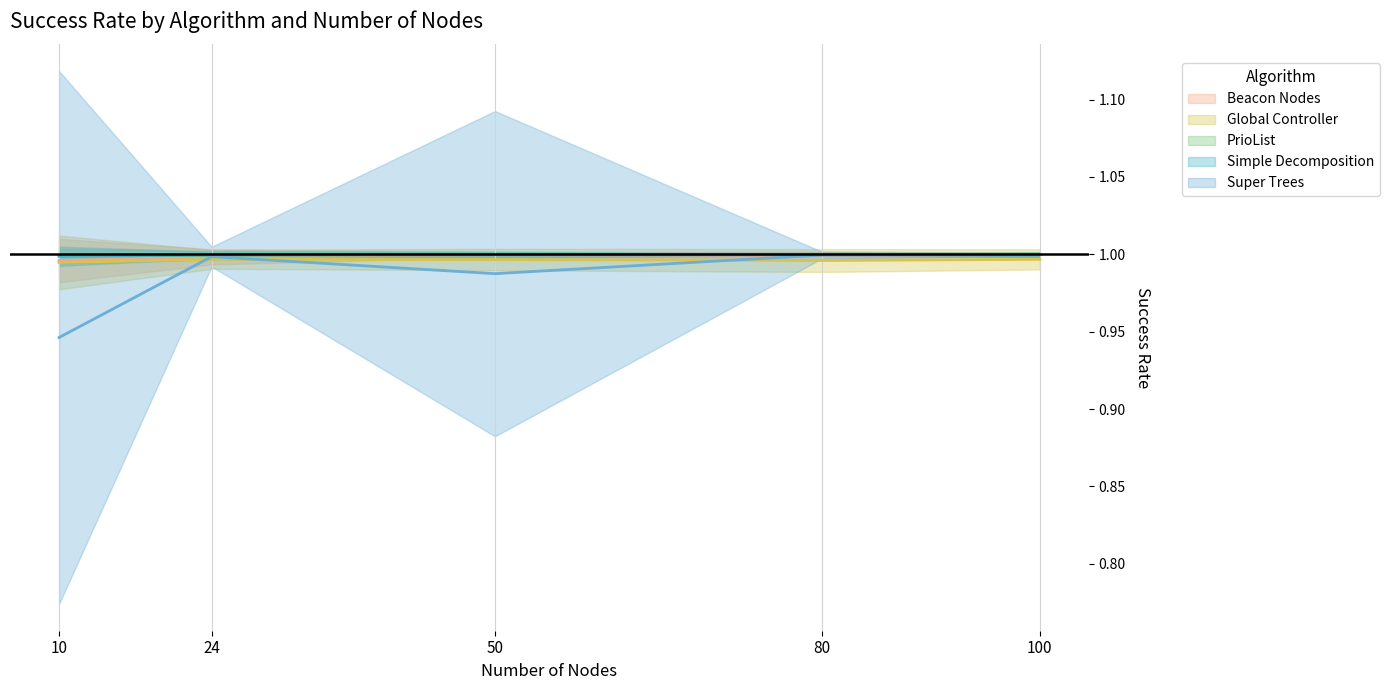

At 80, list the series in order from largest to smallest.

PrioList, Simple Decomposition, Super Trees, Beacon Nodes, Global Controller